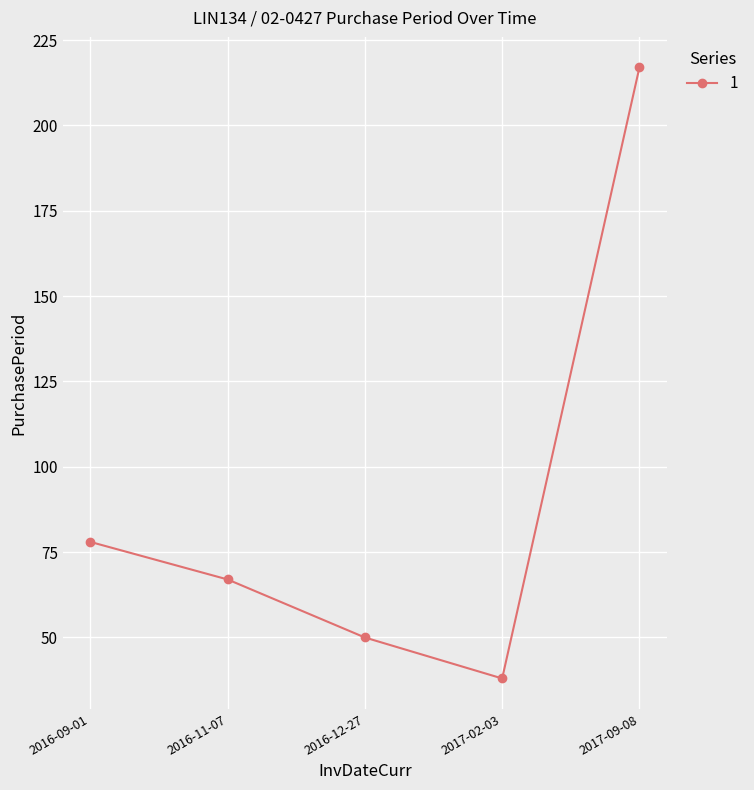

At which category does the data reach its first local valley?

2017-02-03